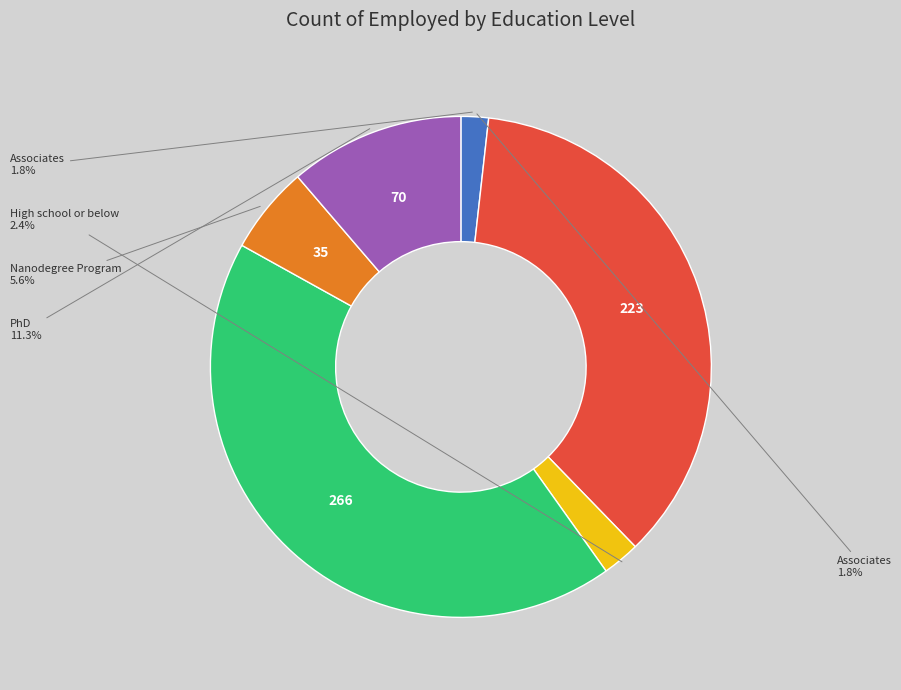

Is there a majority slice in this chart?

No